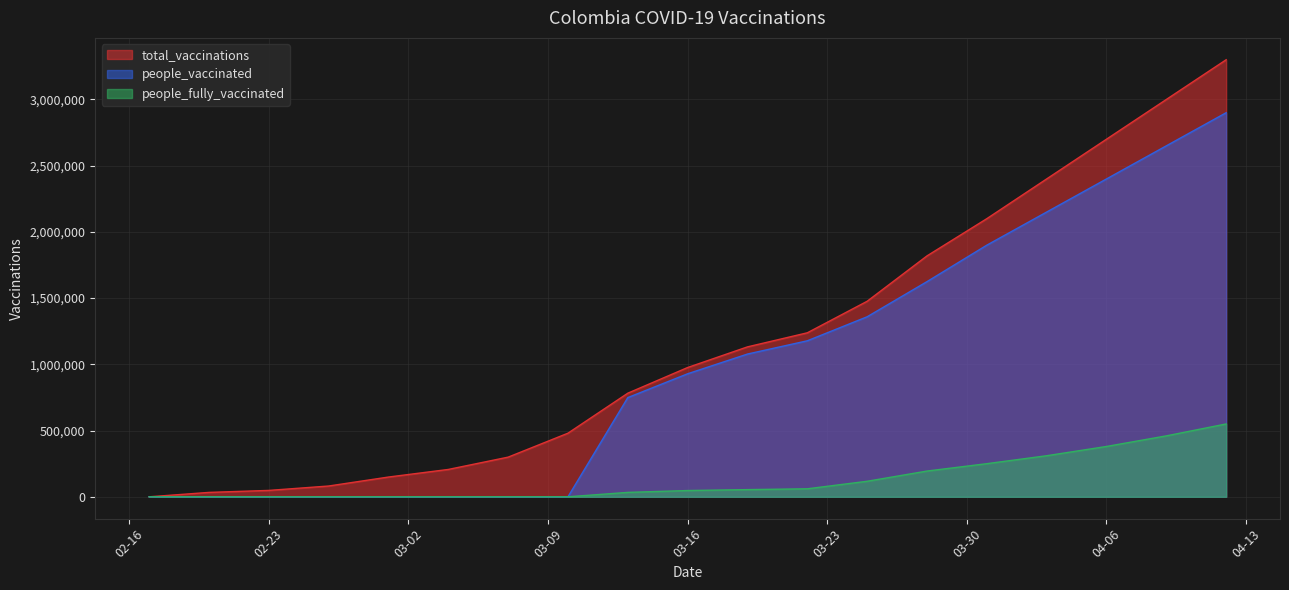

At which label does people_fully_vaccinated reach its peak?

2021-04-12